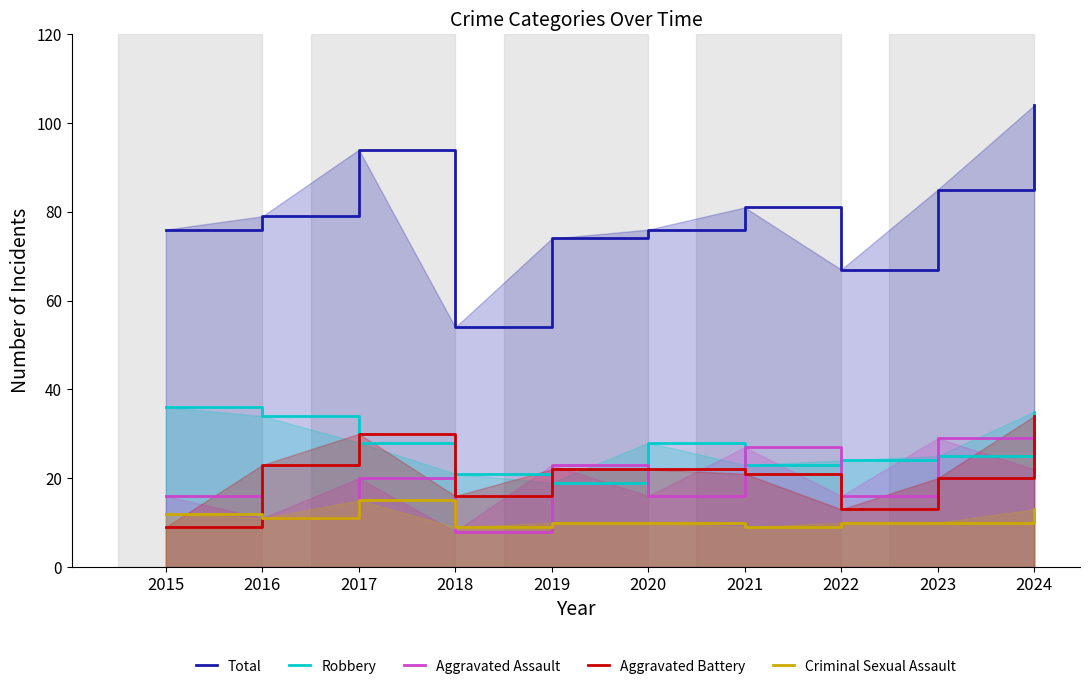

Which series has the widest spread of values?

Total